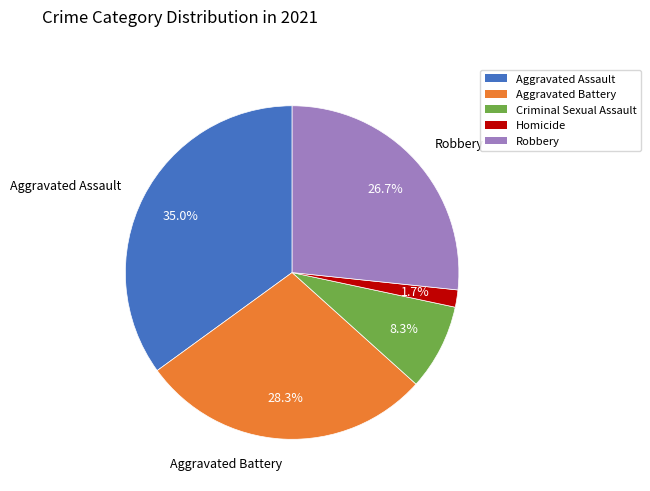

Which slice is the smallest?

Homicide